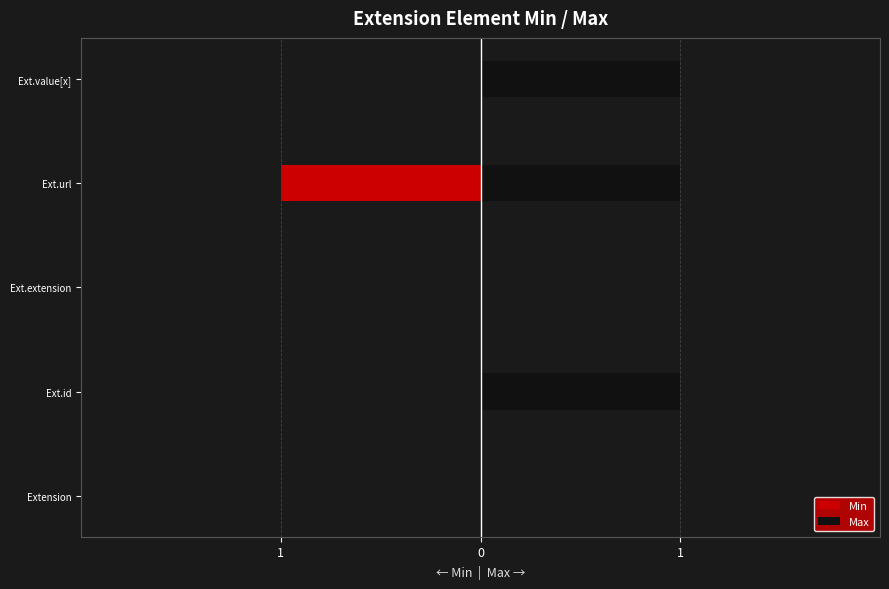

How many groups of bars are there?

5